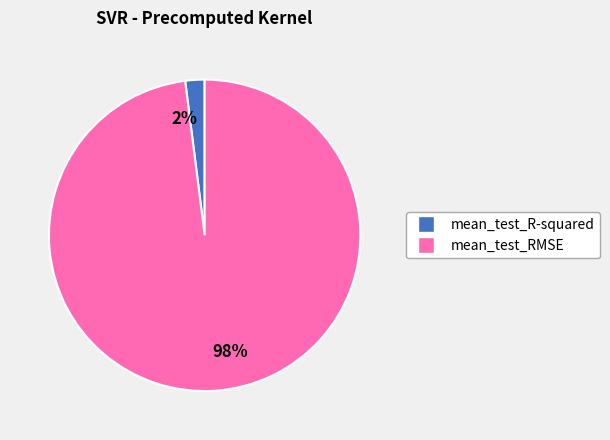

What is the majority slice?

98%